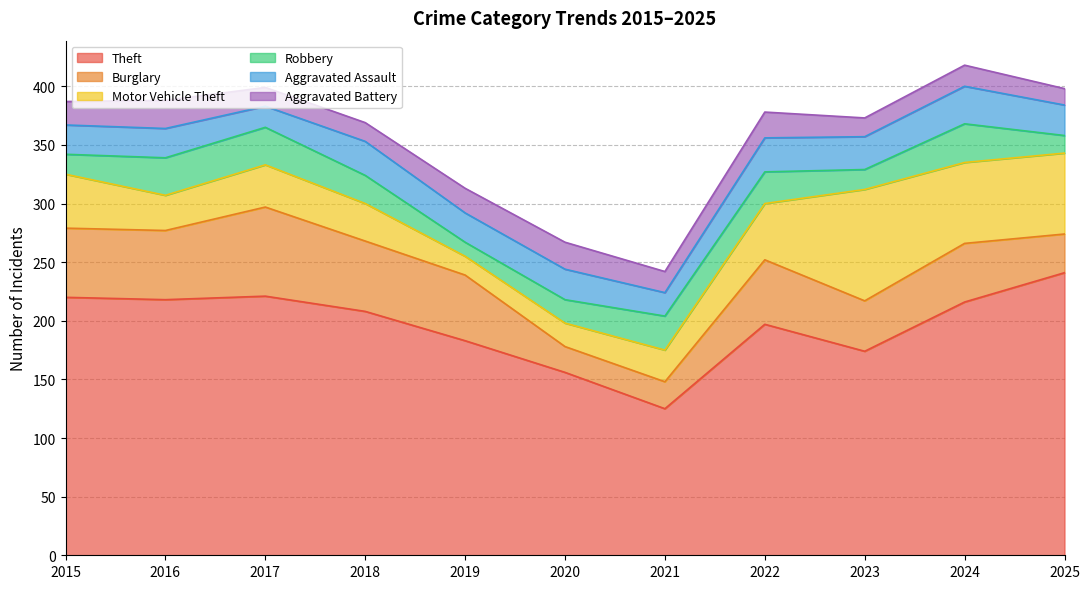

How many interior local valleys does the Theft series have?

3